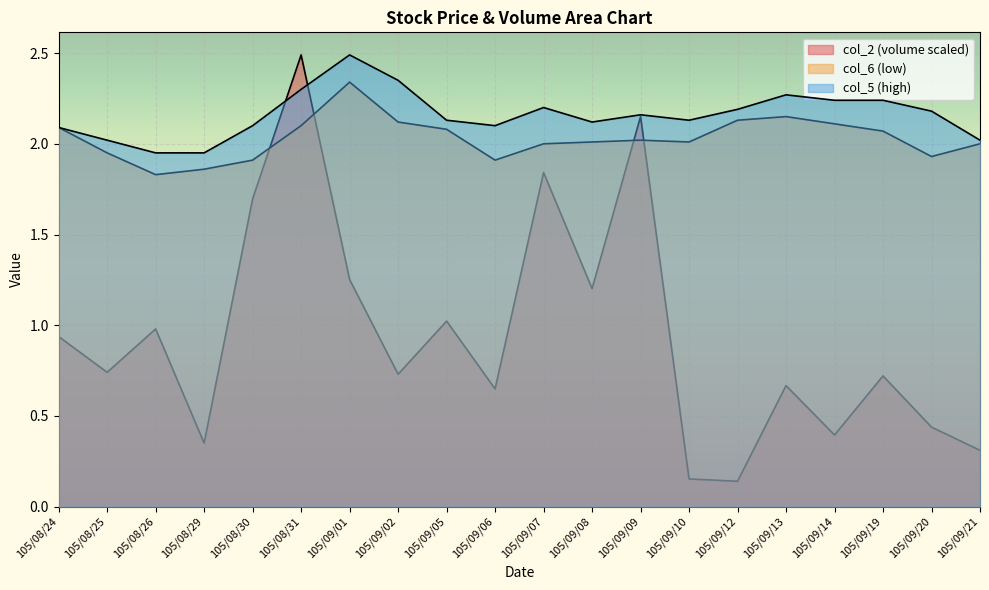

Reading right to left, list all the values displayed in this chart.

col_2: 105/09/21=0.3	105/09/20=0.4	105/09/19=0.7	105/09/14=0.4	105/09/13=0.7	105/09/12=0.1	105/09/10=0.2	105/09/09=2.1	105/09/08=1.2	105/09/07=1.8	105/09/06=0.6	105/09/05=1.0	105/09/02=0.7	105/09/01=1.3	105/08/31=2.5	105/08/30=1.7	105/08/29=0.3	105/08/26=1.0	105/08/25=0.7	105/08/24=0.9
col_6: 105/09/21=2.0	105/09/20=1.9	105/09/19=2.1	105/09/14=2.1	105/09/13=2.1	105/09/12=2.1	105/09/10=2.0	105/09/09=2.0	105/09/08=2.0	105/09/07=2.0	105/09/06=1.9	105/09/05=2.1	105/09/02=2.1	105/09/01=2.3	105/08/31=2.1	105/08/30=1.9	105/08/29=1.9	105/08/26=1.8	105/08/25=1.9	105/08/24=2.1
col_5: 105/09/21=2.0	105/09/20=2.2	105/09/19=2.2	105/09/14=2.2	105/09/13=2.3	105/09/12=2.2	105/09/10=2.1	105/09/09=2.2	105/09/08=2.1	105/09/07=2.2	105/09/06=2.1	105/09/05=2.1	105/09/02=2.4	105/09/01=2.5	105/08/31=2.3	105/08/30=2.1	105/08/29=1.9	105/08/26=1.9	105/08/25=2.0	105/08/24=2.1